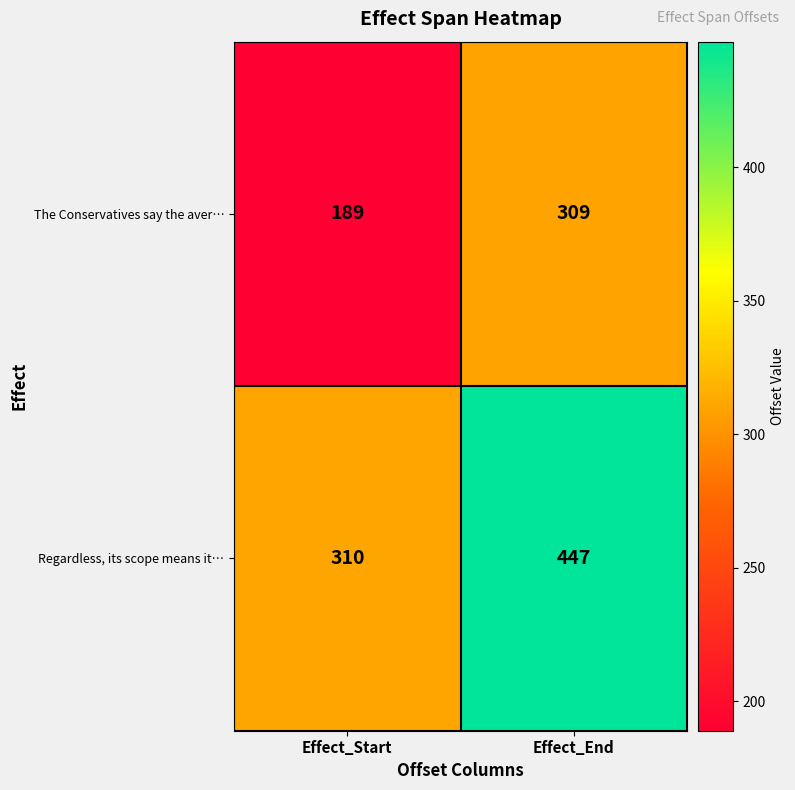

At which label is Regardless, its scope means it… closest to 378?

Effect_Start